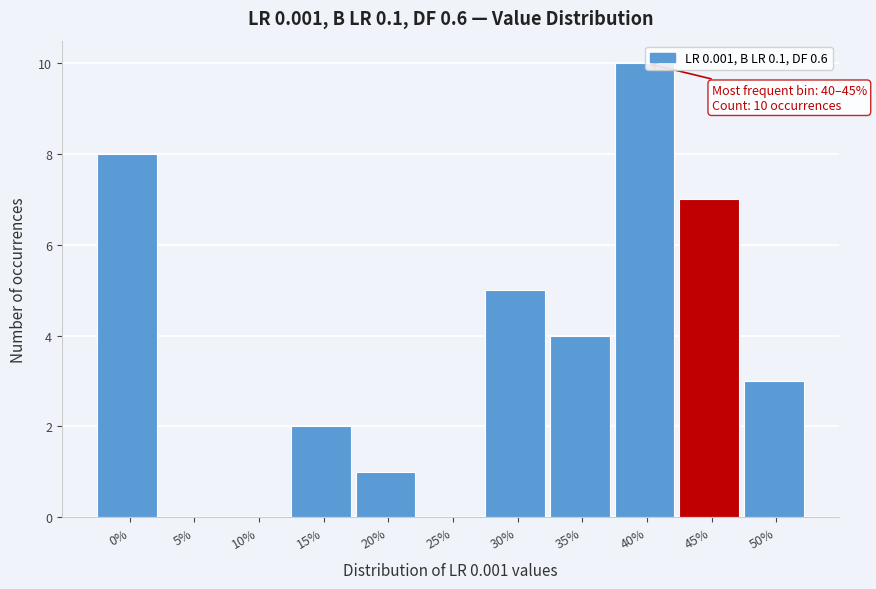

Reading right to left, transcribe all the data shown in this chart.

50%=3	45%=7	40%=10	35%=4	30%=5	25%=0	20%=1	15%=2	10%=0	5%=0	0%=8